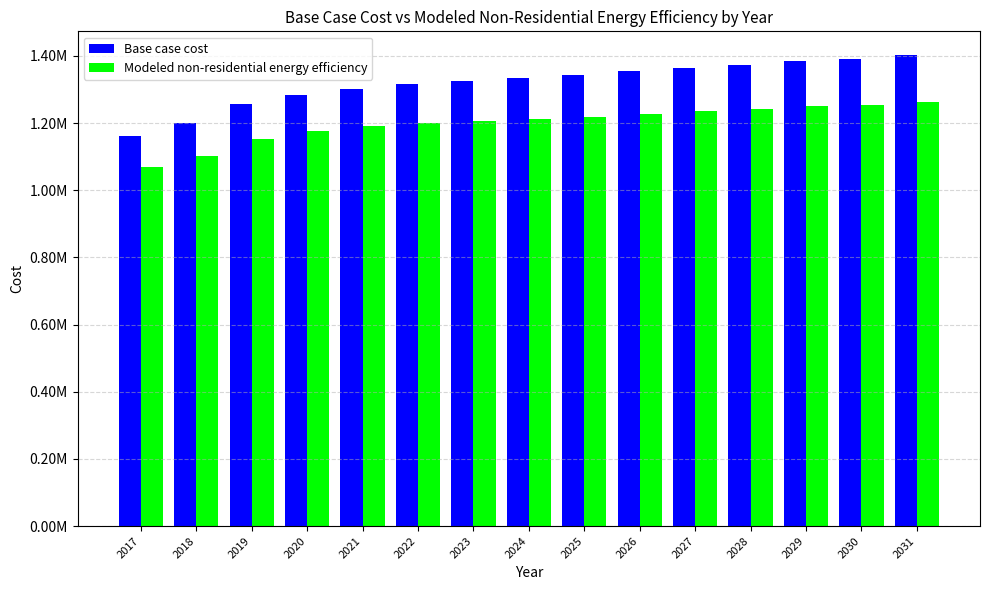

What is the sum of all Base case cost values?

19788455.0